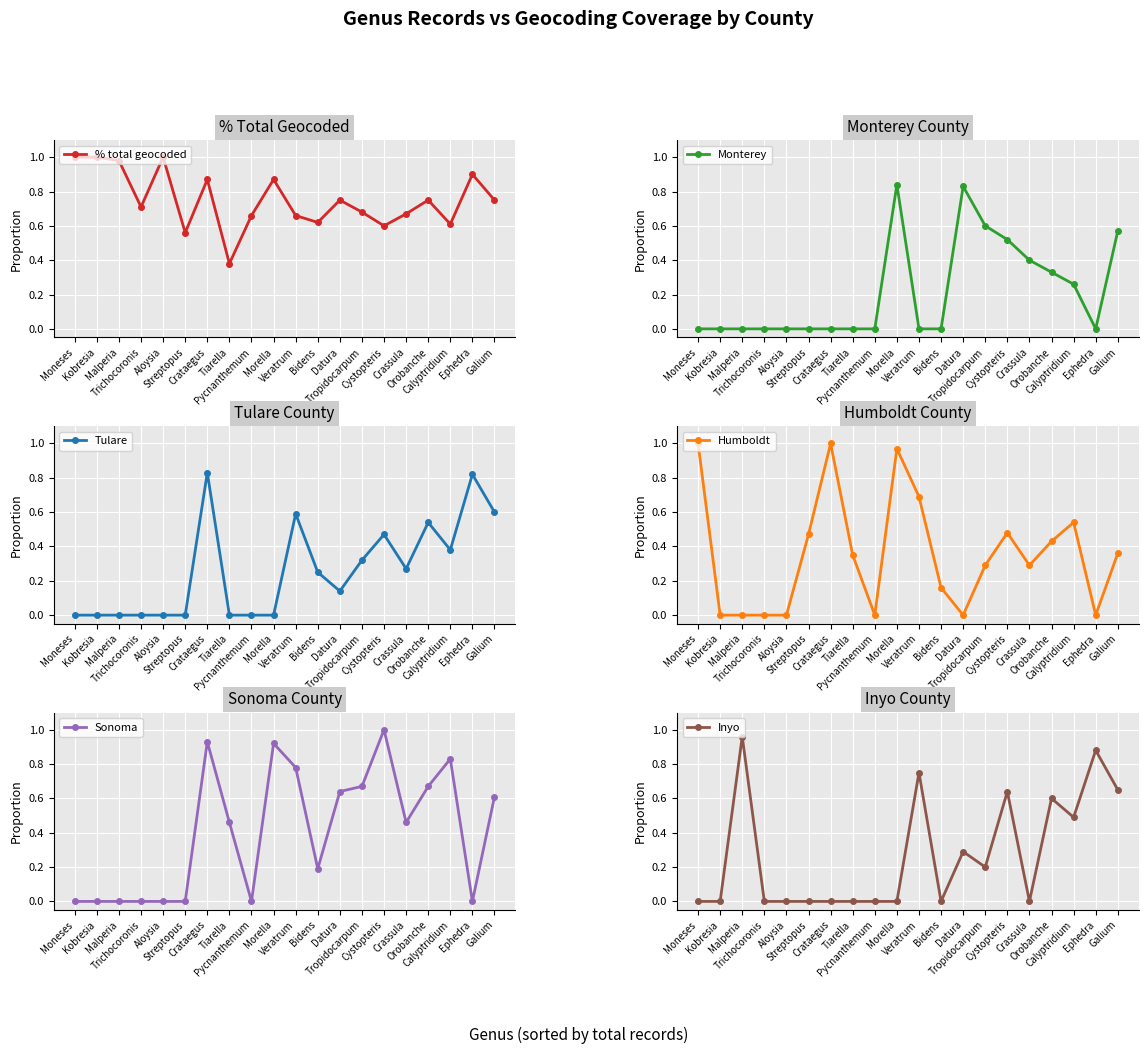

Is it true that Humboldt equals 0.0 at Malperia?

True